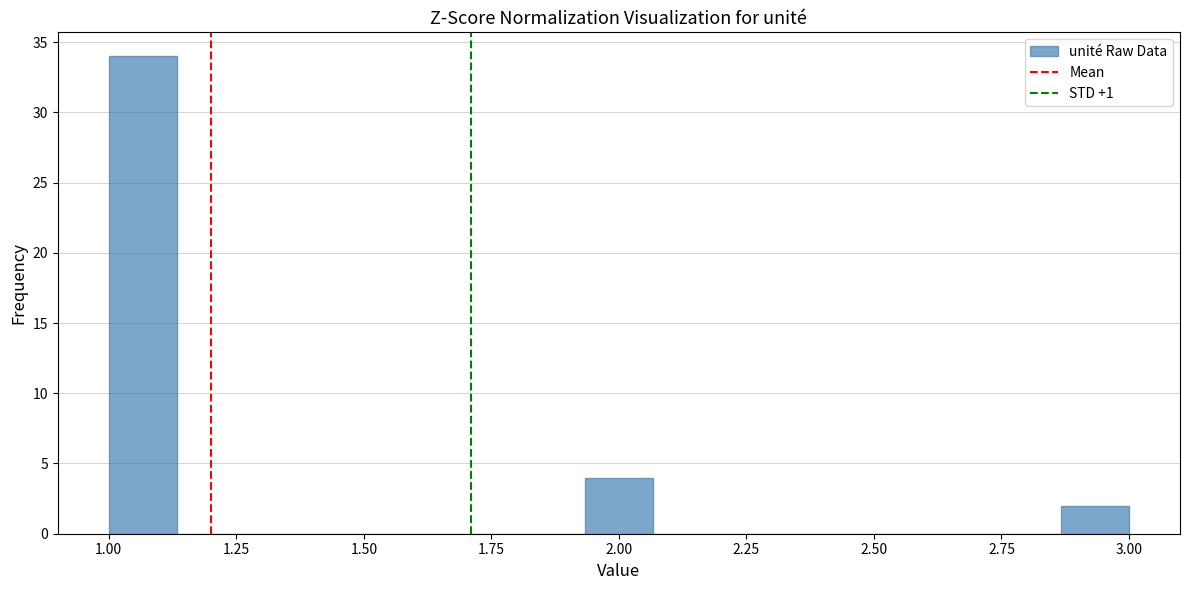

Read against the x-axis, roughly where is the centre of the tallest bar?

1.05